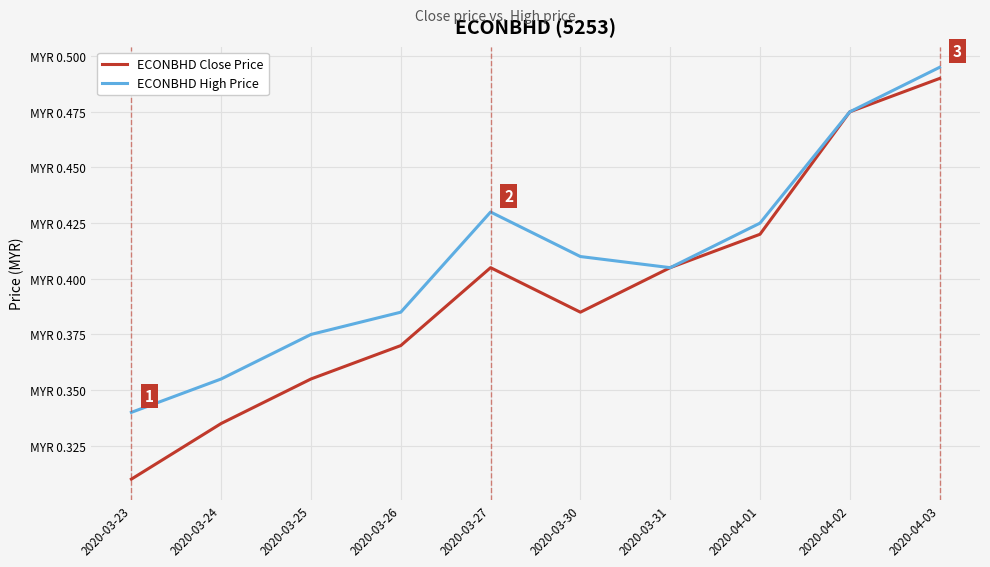

True or false: ECONBHD High Price has more than 2 interior local peaks.

False